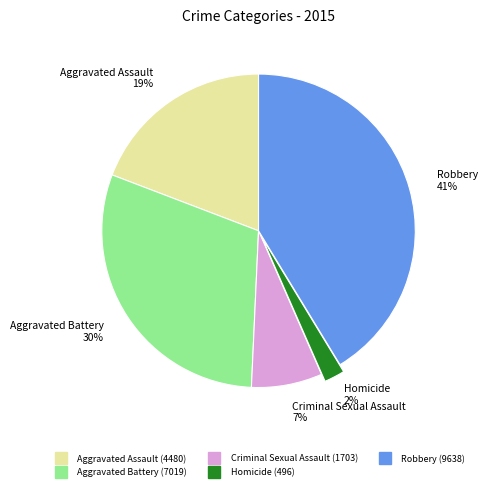

True or false: Robbery accounts for 41% of the total.

True